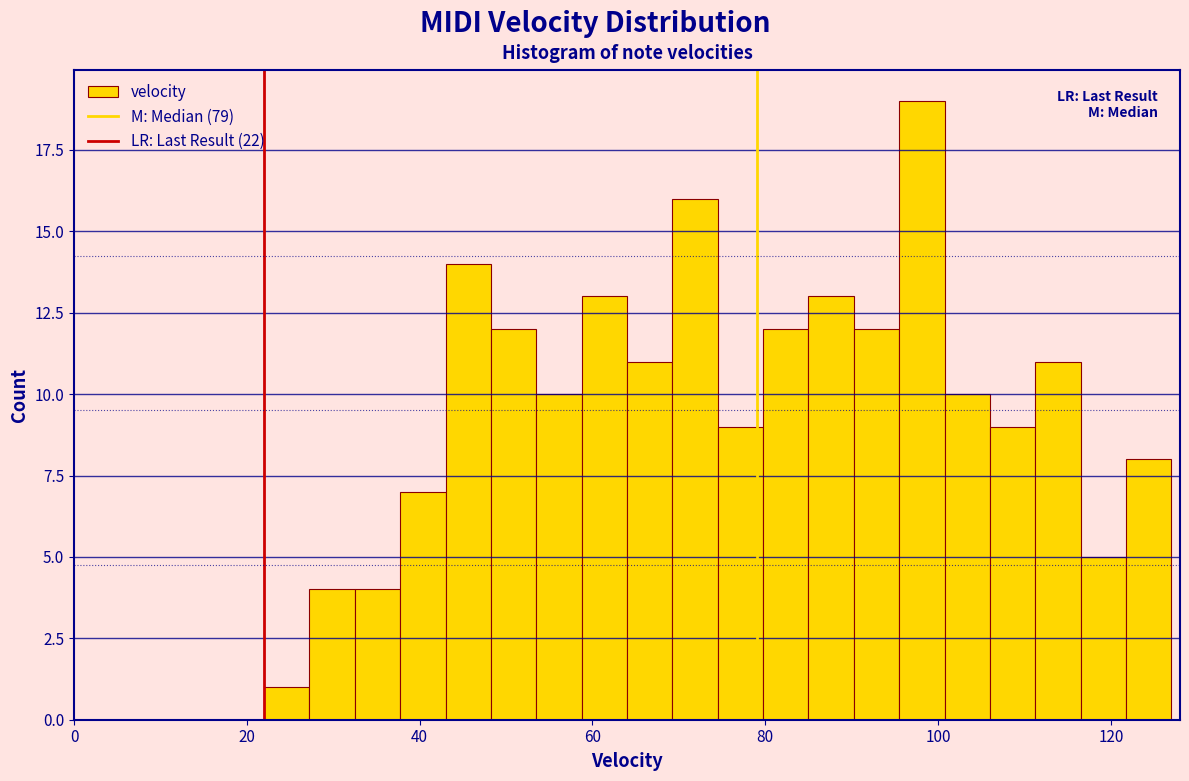

Around what value on the x-axis is the tallest bar? Give the approximate position of its centre, as read against the axis.

98